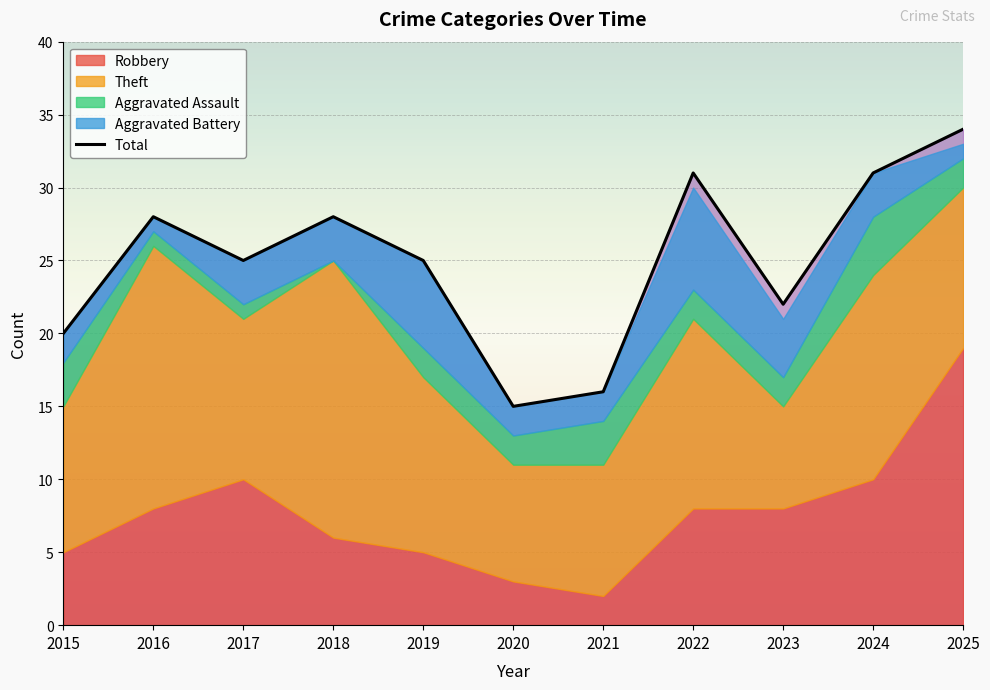

What is the smallest value displayed?

15